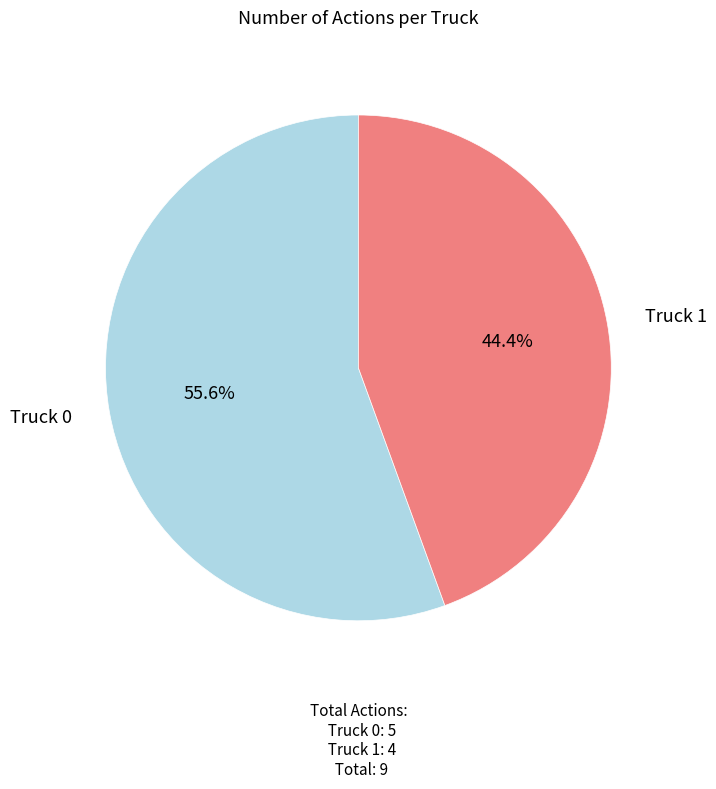

Is there any slice that represents more than half of the pie?

Yes